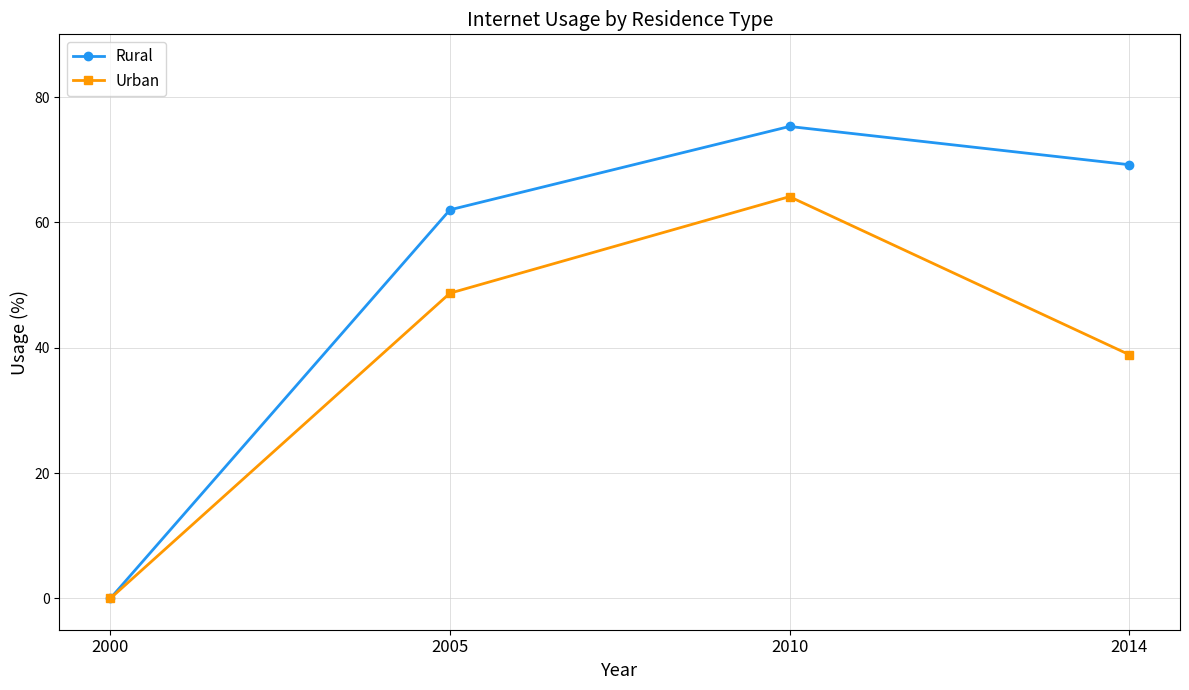

What is the greatest value displayed?

75.3